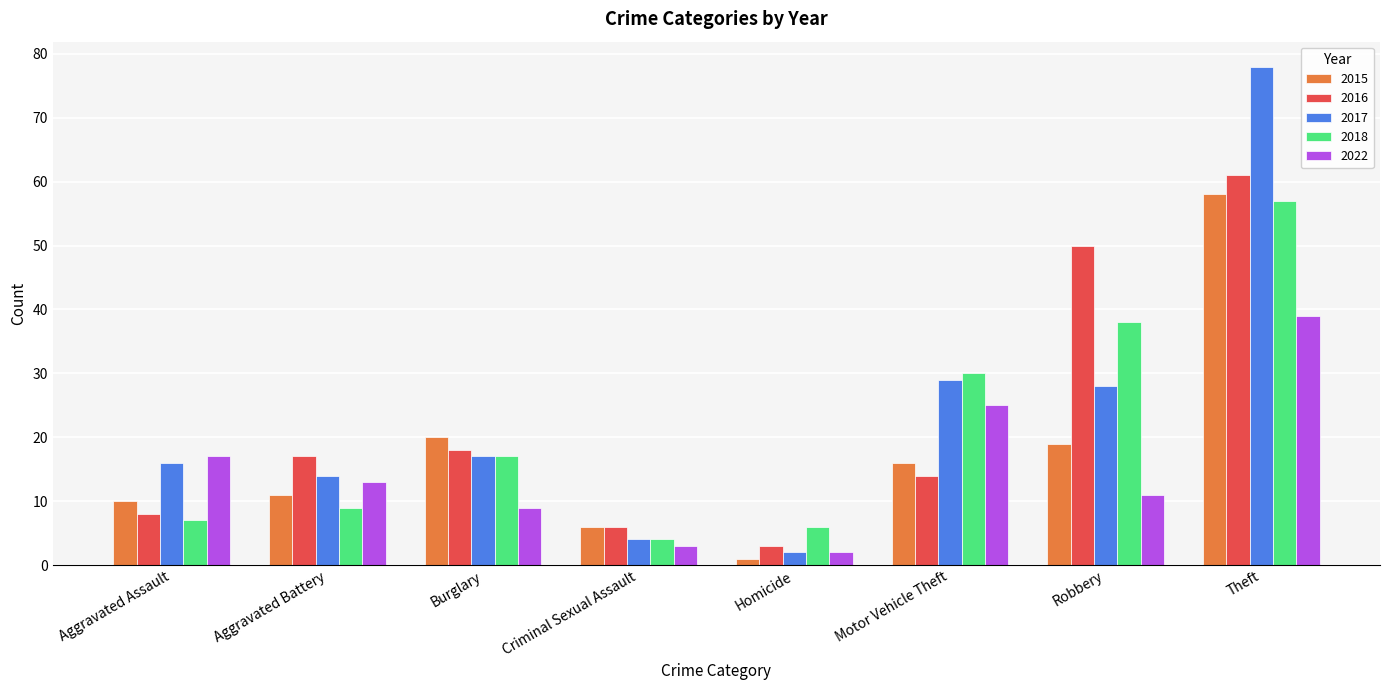

At which label does 2015 reach its minimum?

Homicide